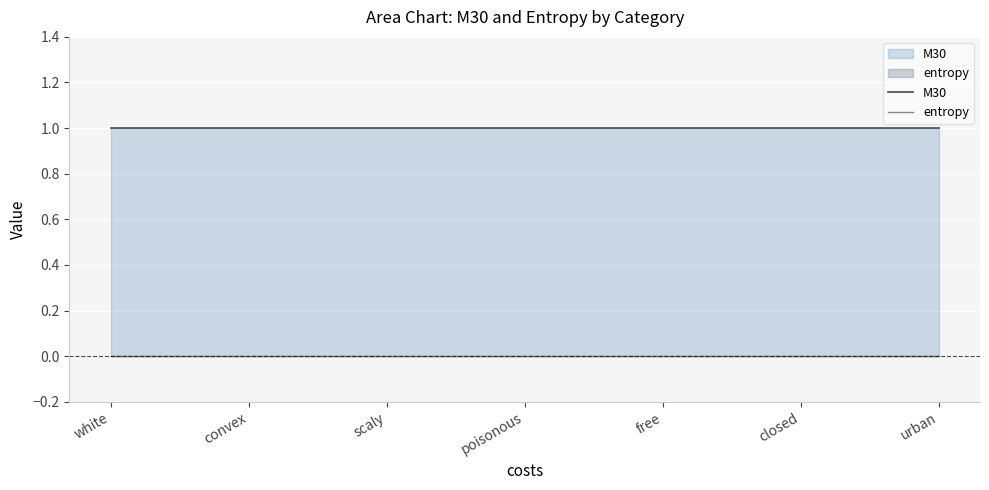

True or false: entropy and M30 intersect in this chart.

False